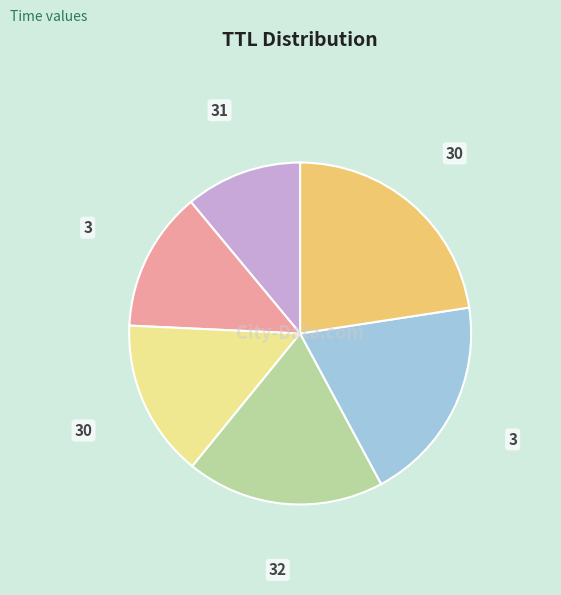

Does any single category account for the majority?

No